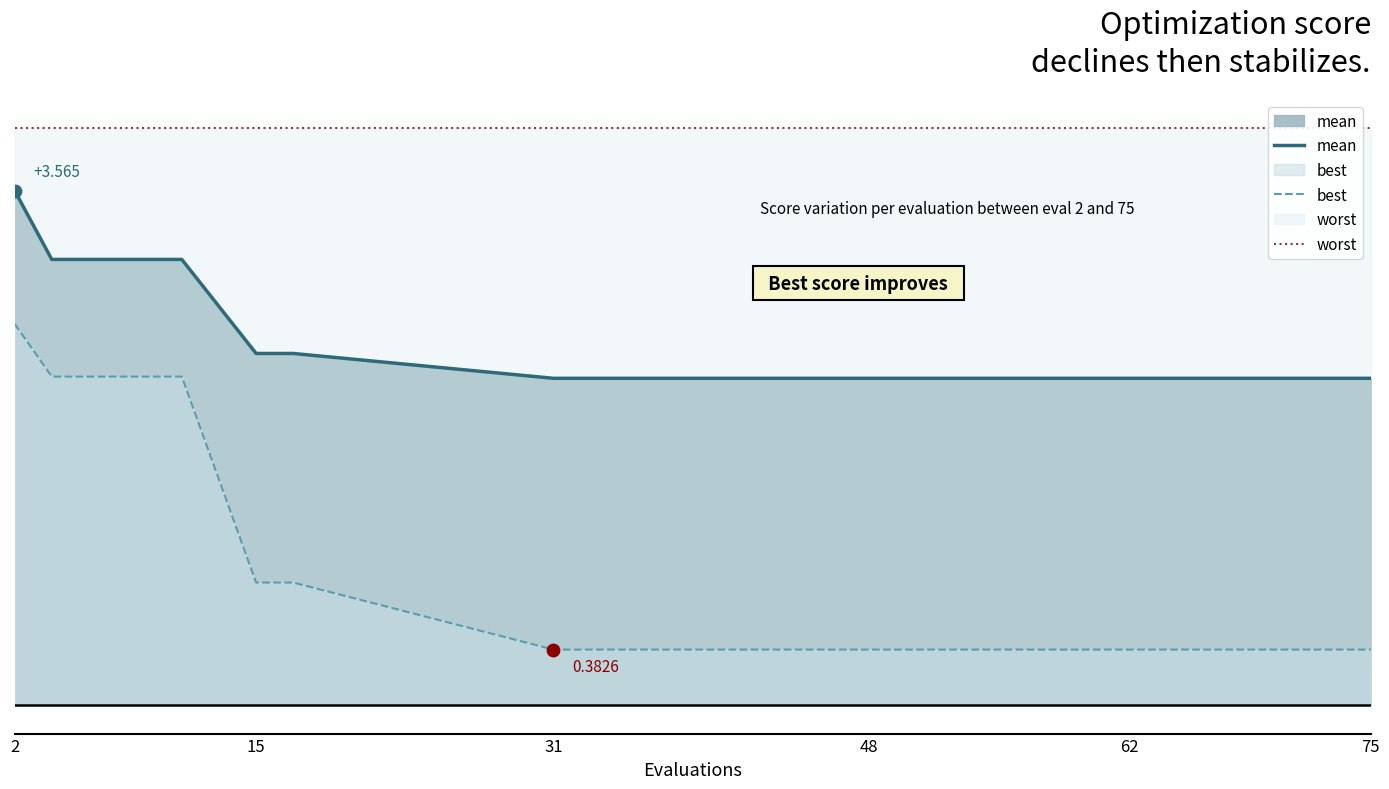

What is the total value across all series at 15?

7.3